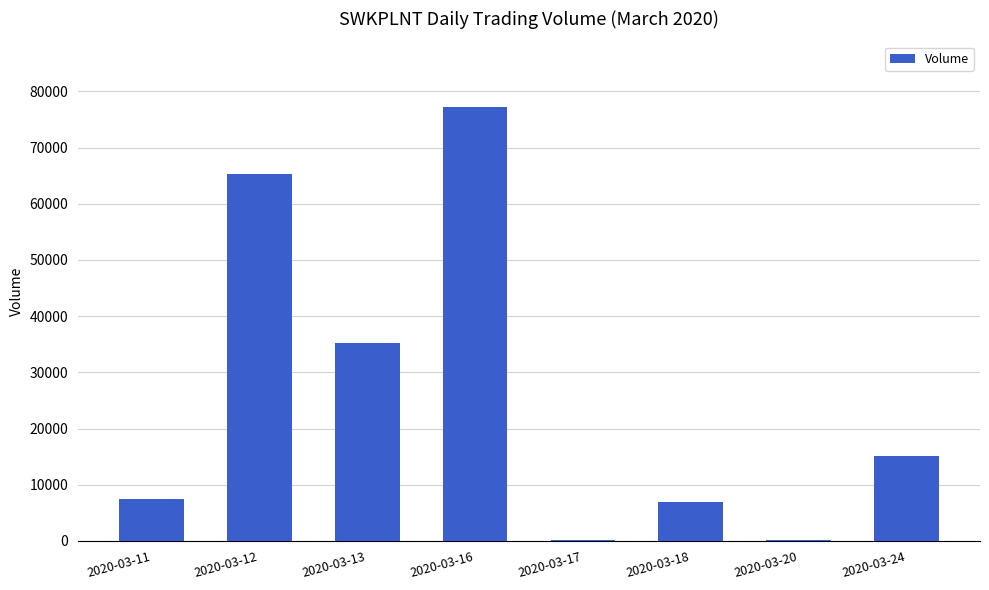

What is the difference between the values at 2020-03-18 and 2020-03-20?

6800